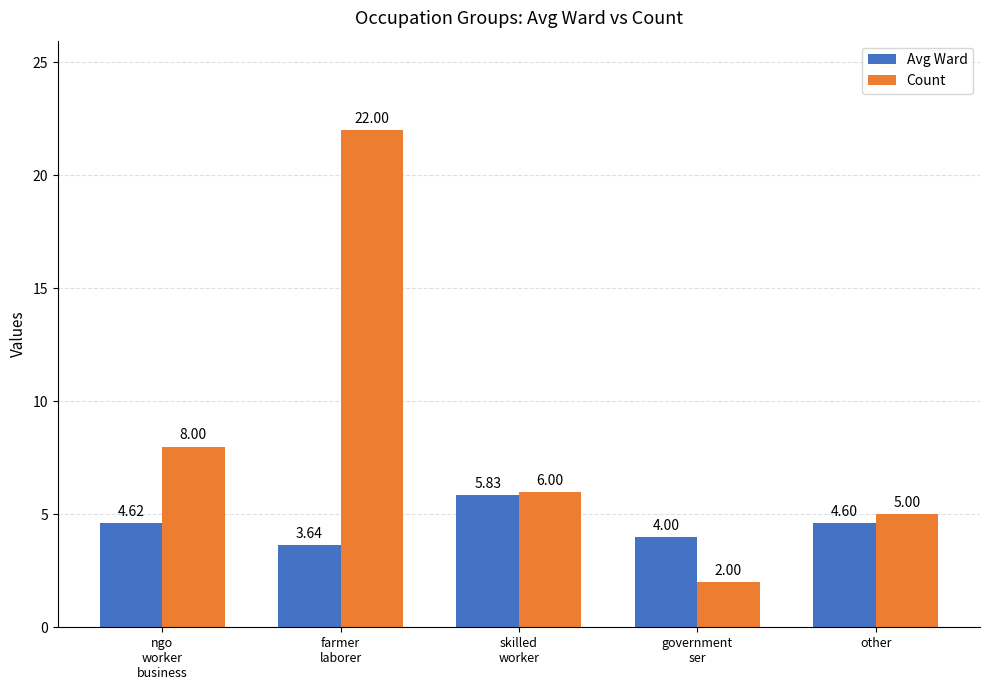

List the series in order of their peak value, highest first.

Count, Avg Ward